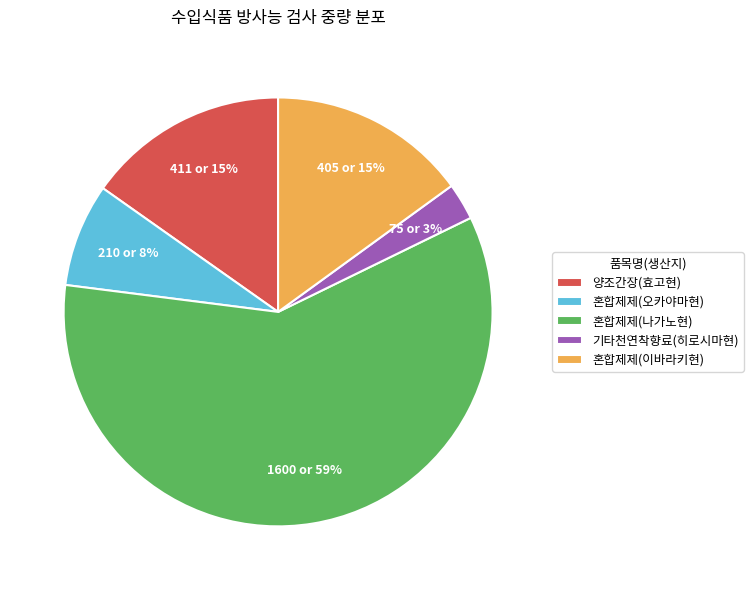

Is it true that 혼합제제(오카야마현) is 8% of the pie?

True